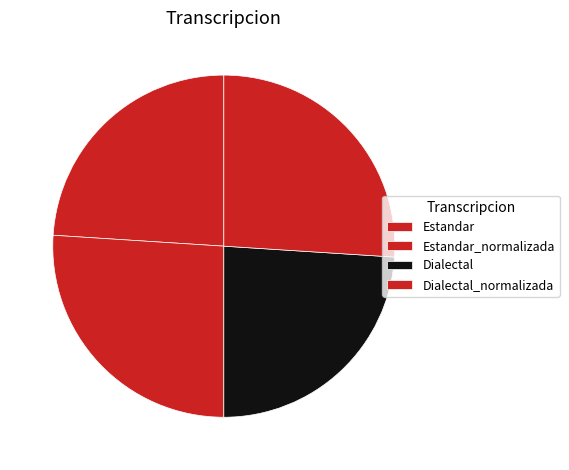

How many segments does this pie chart have?

4